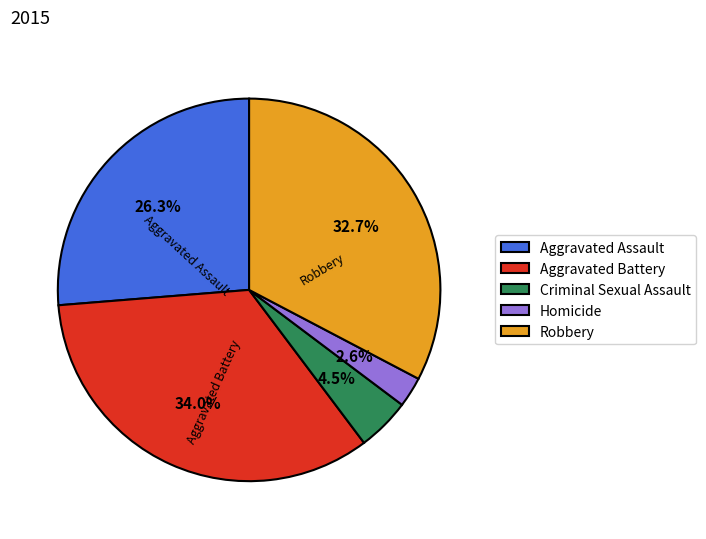

What percentage is NOT represented by Aggravated Assault?

73.7%